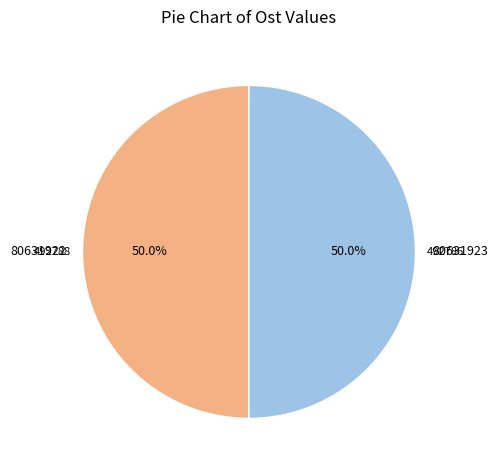

Is it true that 80631922 is 50% of the pie?

True